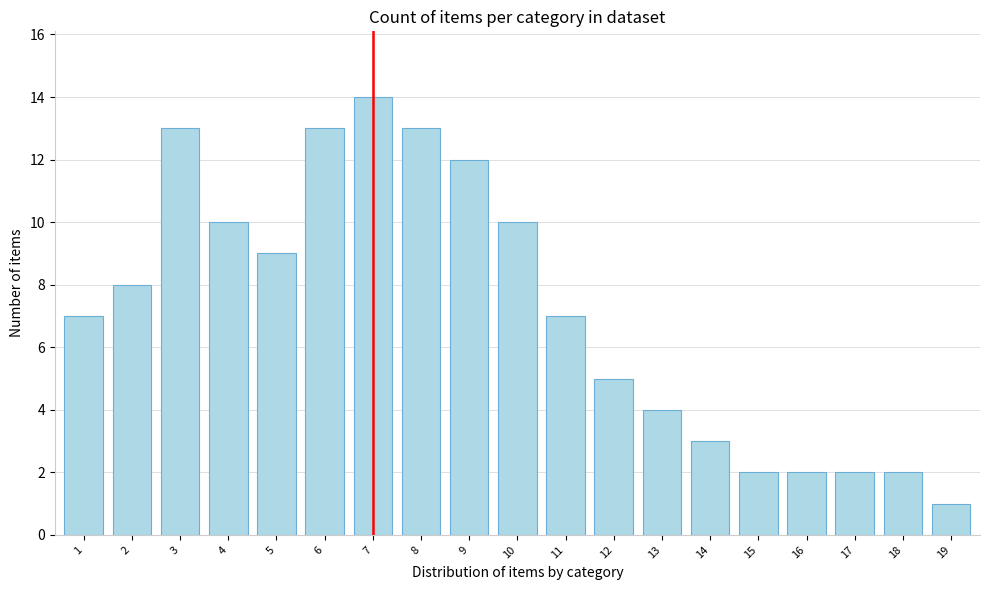

Reading left to right, extract all data points from this chart.

1=7	2=8	3=13	4=10	5=9	6=13	7=14	8=13	9=12	10=10	11=7	12=5	13=4	14=3	15=2	16=2	17=2	18=2	19=1